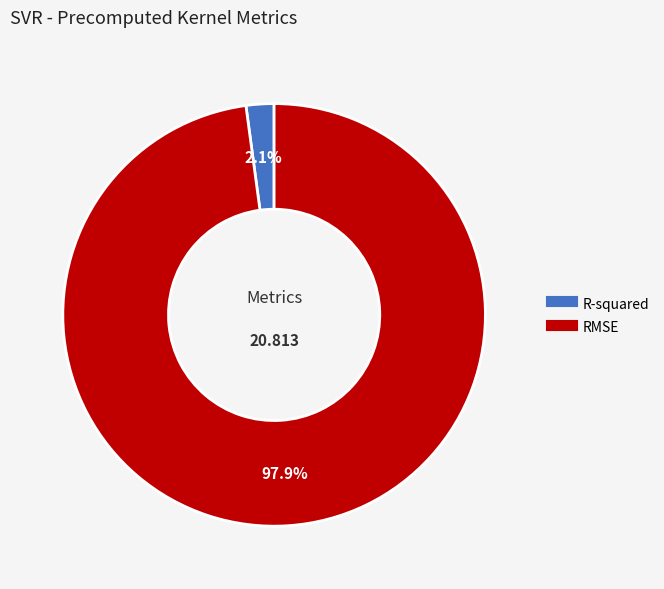

Which slice is the smallest?

R-squared